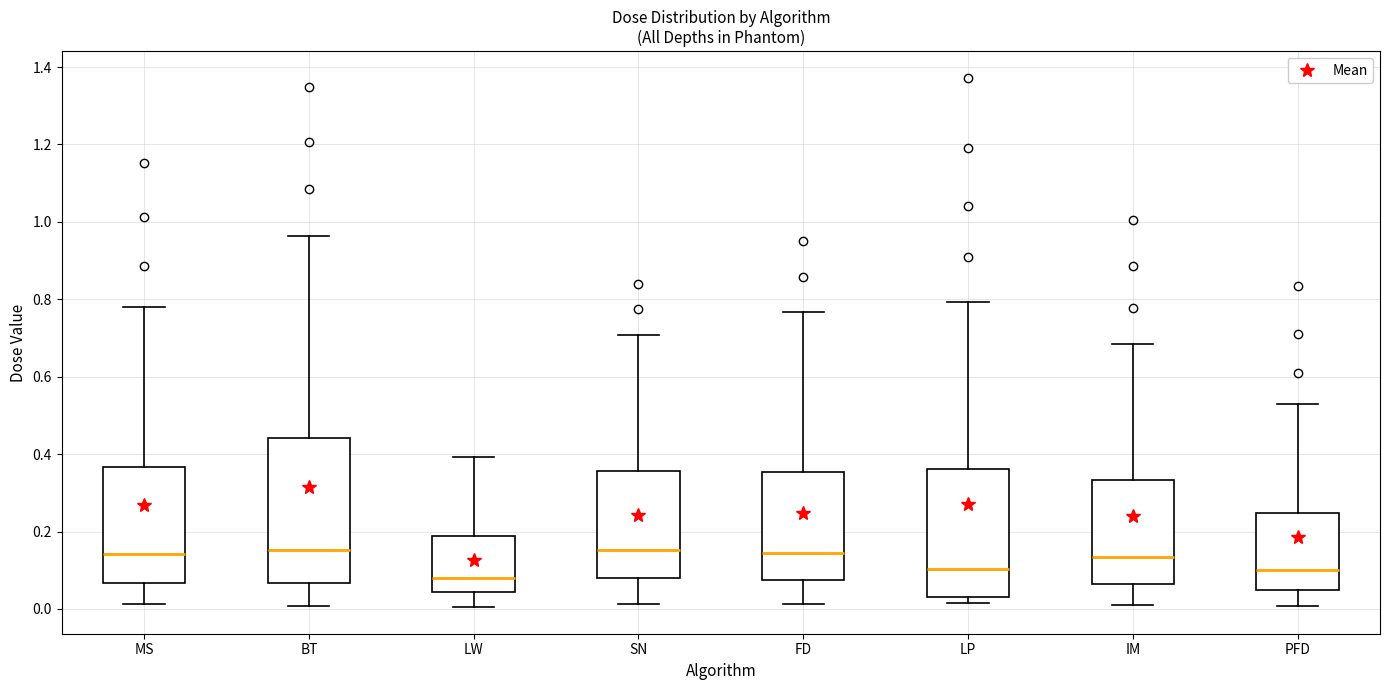

Reading left to right, transcribe this box plot: for each box, give where its median line is, the range the box spans, and where its two whiskers end, as read against the y-axis. The values are not printed on the chart, so give them approximately, as read against the axis.

MS: median 0.14, box 0.06 to 0.36, whiskers 0.02 to 0.78
BT: median 0.16, box 0.06 to 0.44, whiskers 0.00 to 0.96
LW: median 0.08, box 0.04 to 0.18, whiskers 0.00 to 0.40
SN: median 0.16, box 0.08 to 0.36, whiskers 0.02 to 0.70
FD: median 0.14, box 0.08 to 0.36, whiskers 0.02 to 0.76
LP: median 0.10, box 0.02 to 0.36, whiskers 0.02 (just below the box's lower edge) to 0.80
IM: median 0.14, box 0.06 to 0.34, whiskers 0.00 to 0.68
PFD: median 0.10, box 0.04 to 0.24, whiskers 0.00 to 0.54